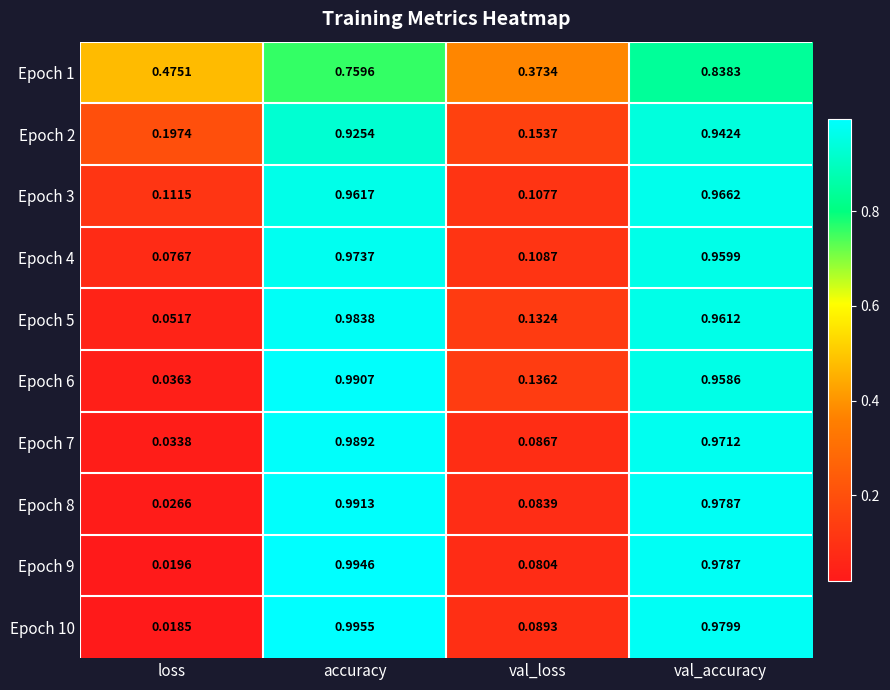

Is the value of Epoch 7 at val_loss greater than the value of Epoch 10 at val_loss?

No